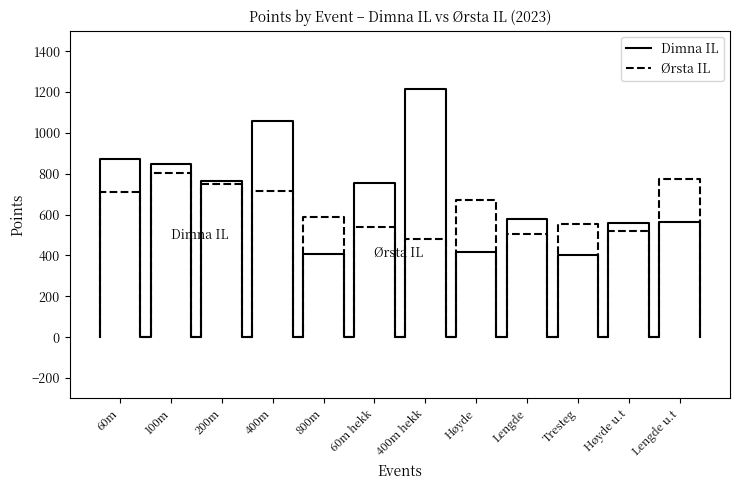

How many times do Dimna IL and Ørsta IL cross each other?

7